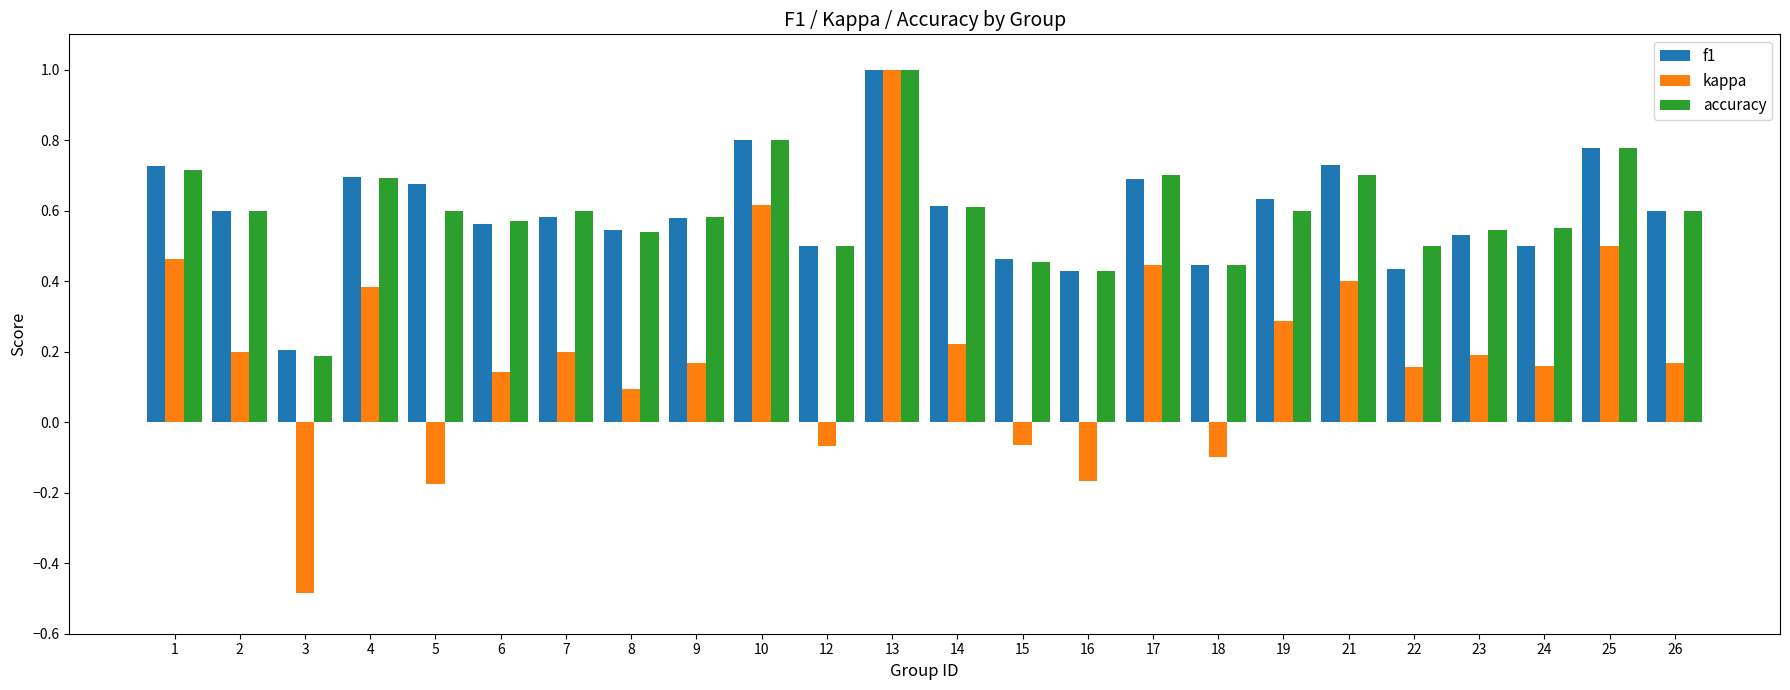

At which label is accuracy closest to 0?

3